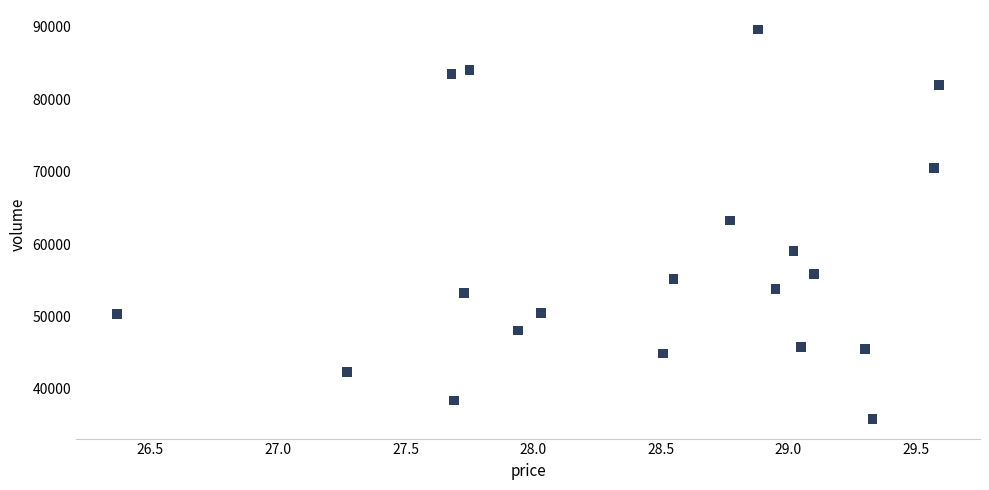

What is the range of Y values (max minus min)?

53858